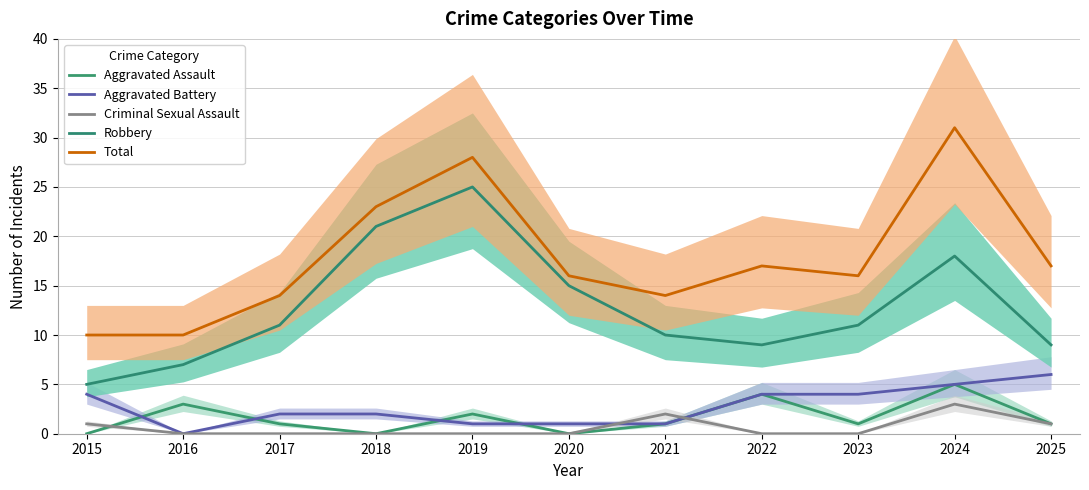

What is the average value of the Aggravated Battery series?

3